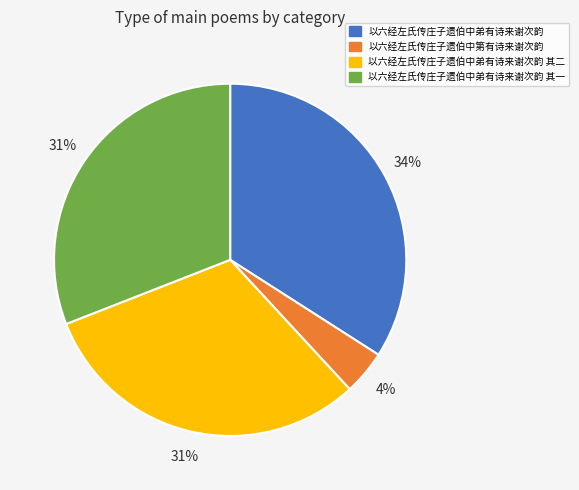

True or false: 以六经左氏传庄子遗伯中第有诗来谢次韵 accounts for 4% of the total.

True